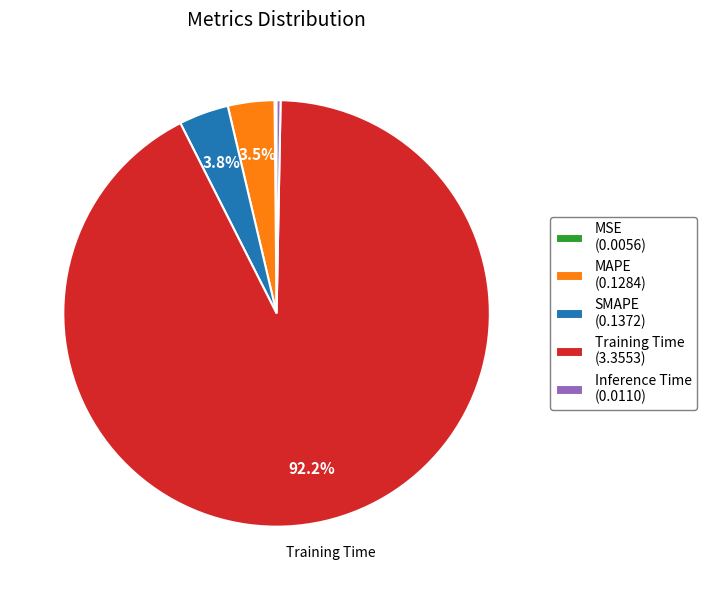

Is Training Time (3.3553) the majority of the pie?

Yes